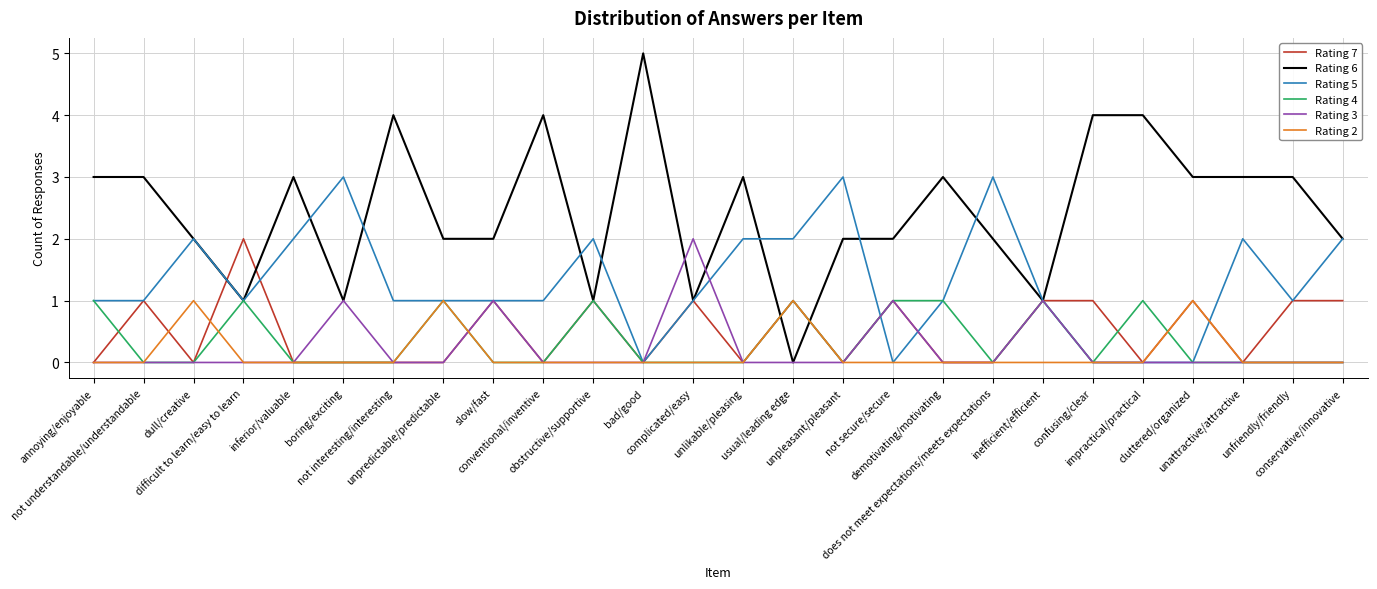

What is the total value across all series at difficult to learn/easy to learn?

5